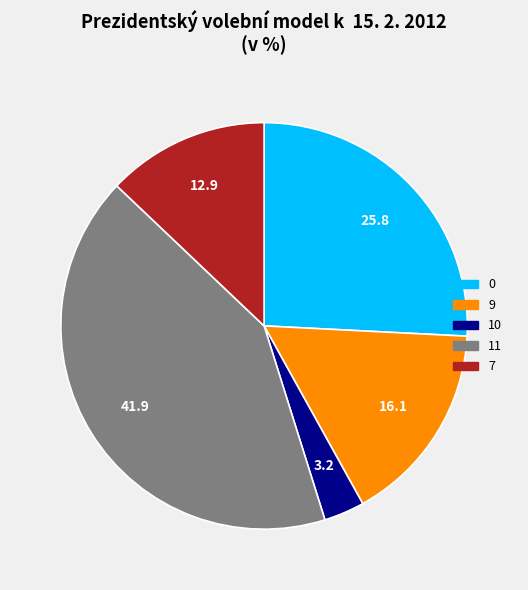

Between 0 and 11, which is larger?

11